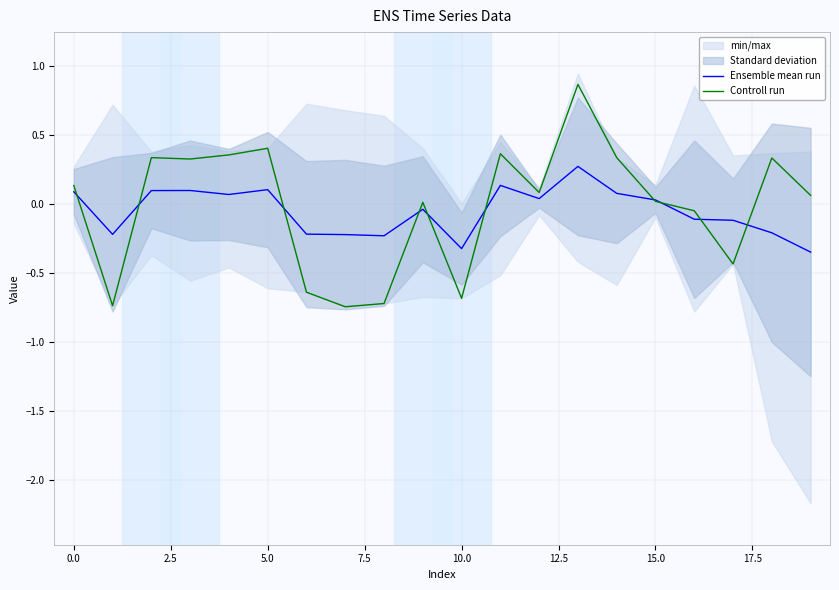

List the series in order of their peak value, highest first.

Controll run, Ensemble mean run